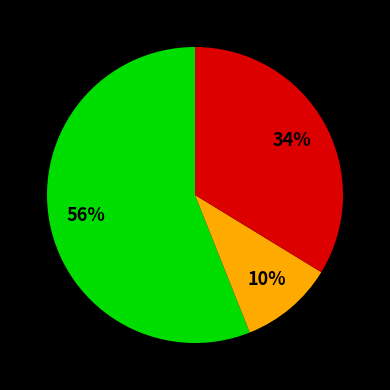

Is there a majority slice in this chart?

Yes